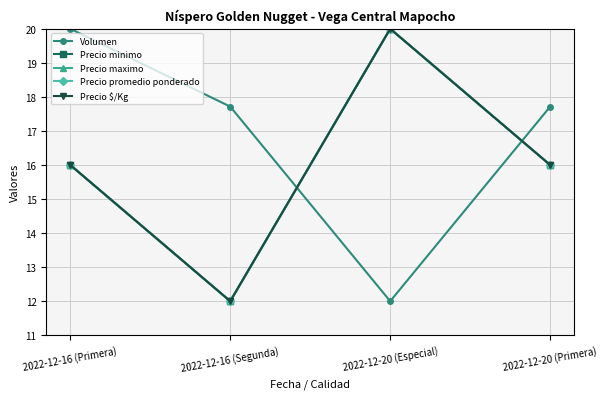

What is the difference between the Precio maximo values at 2022-12-20 (Especial) and 2022-12-16 (Segunda)?

8.0